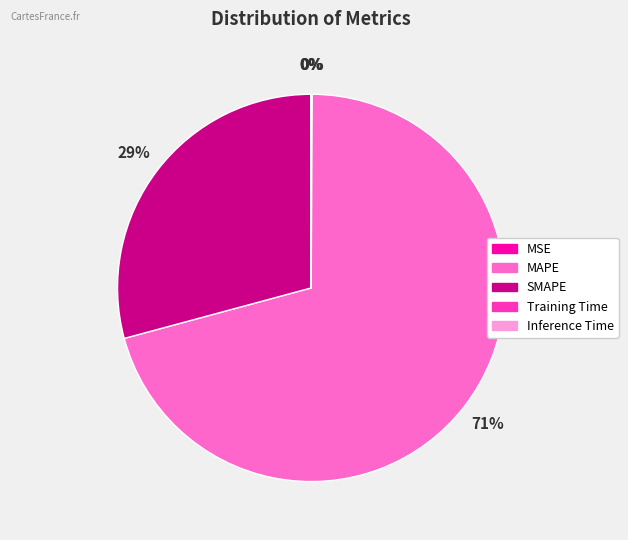

The MAPE slice represents 58% of the pie. True or false?

False